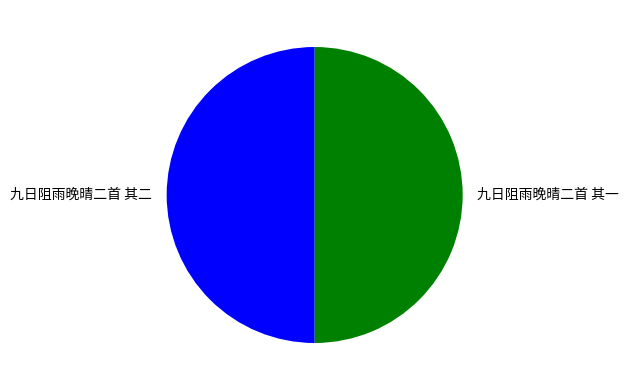

The 九日阻雨晚晴二首 其二 slice represents 50% of the pie. True or false?

True